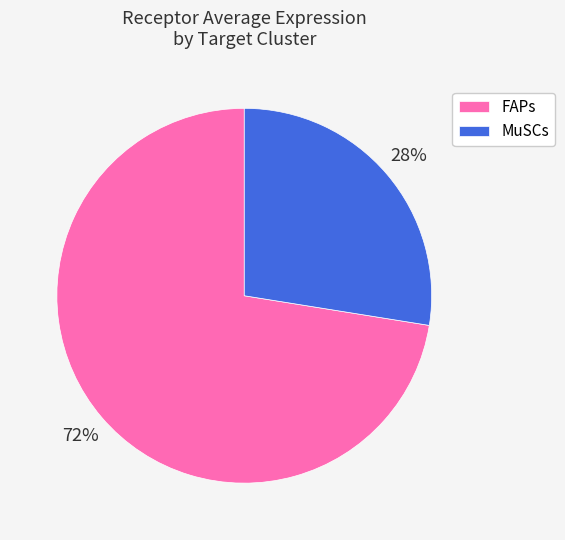

Which has a higher value, MuSCs or FAPs?

FAPs